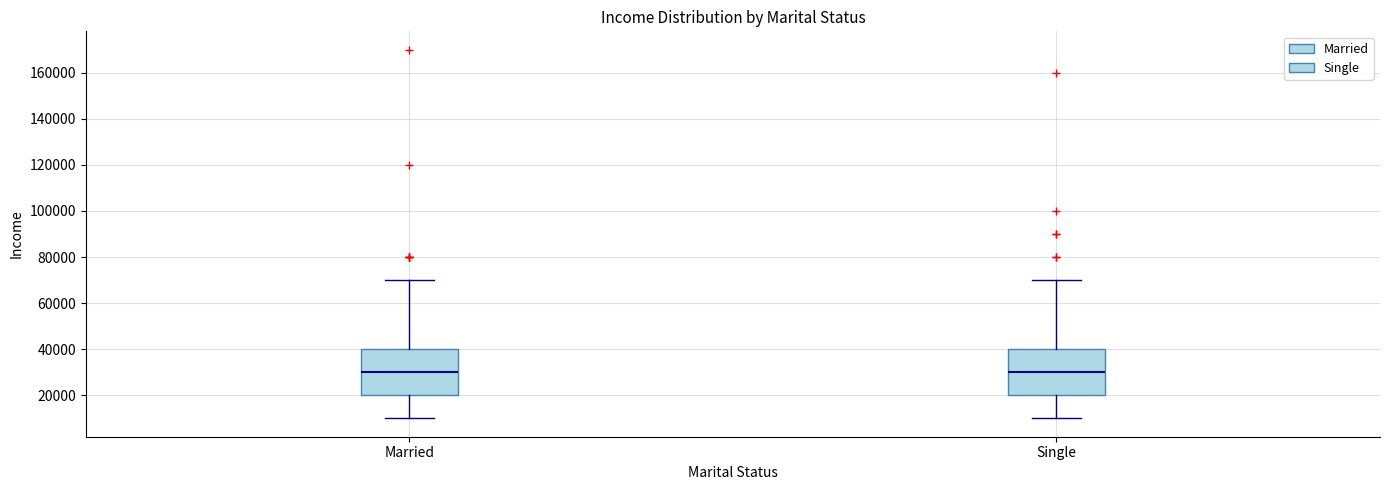

Reading left to right, read every box against the y-axis: the position of its median line, the range the box covers, and the ends of its whiskers. The values are not printed on the chart, so give them approximately, as read against the axis.

Married: median 30000, box 20000 to 40000, whiskers 10000 to 70000
Single: median 30000, box 20000 to 40000, whiskers 10000 to 70000